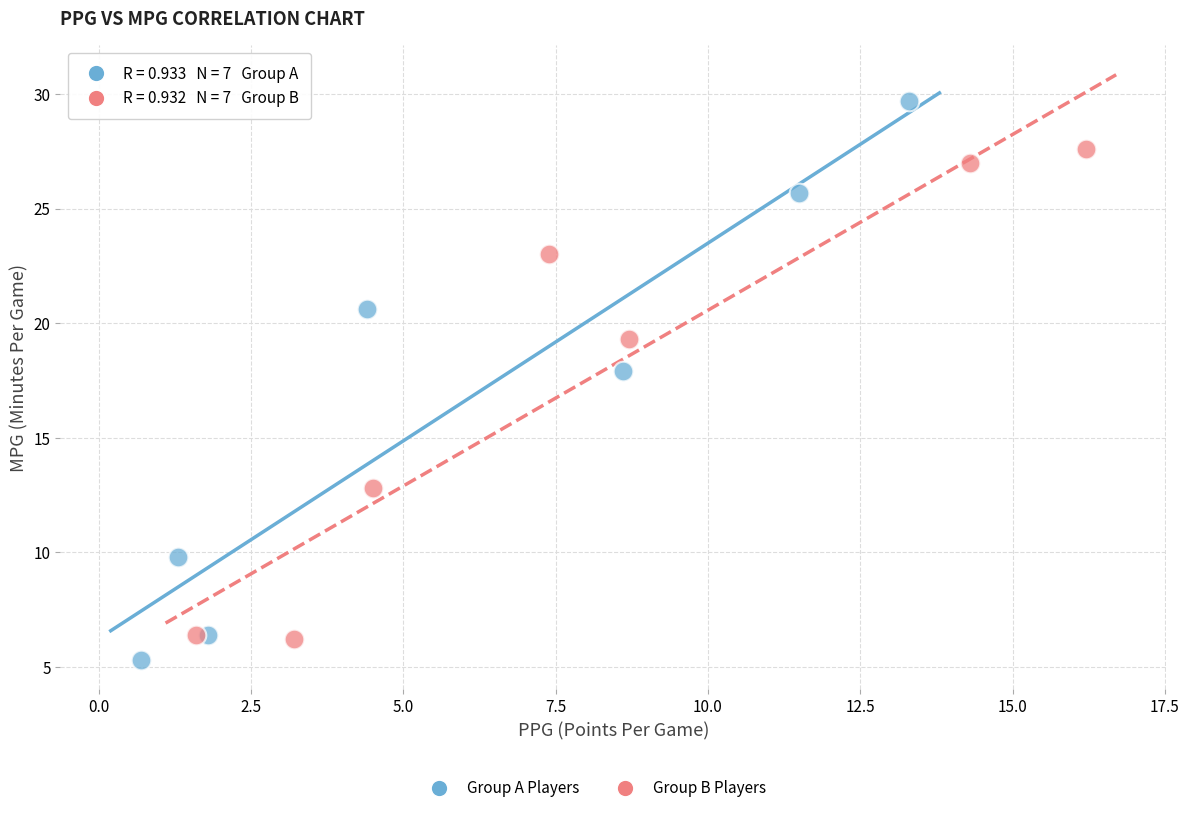

Which series has the largest Y range (max minus min)?

Group A Players